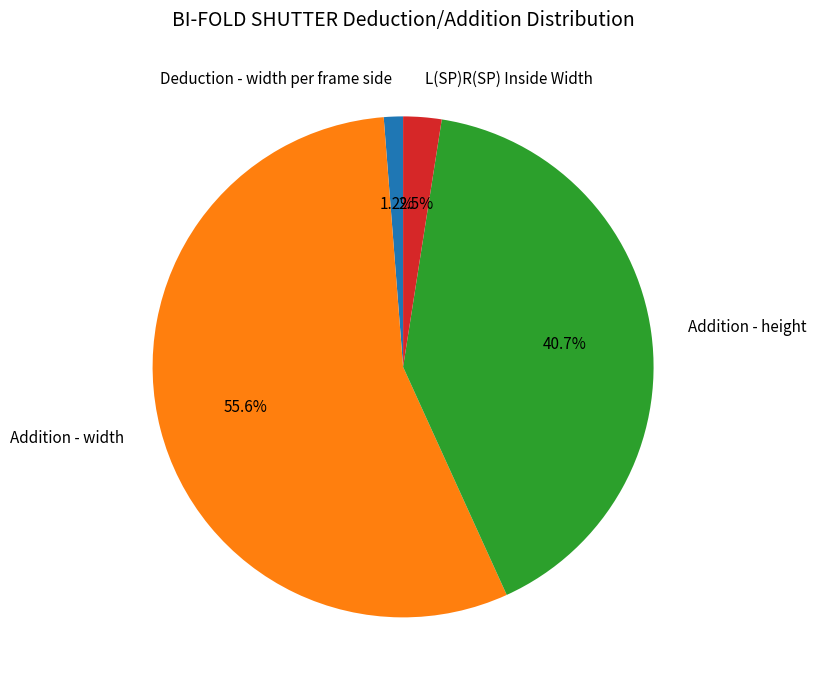

What is the total percentage of L(SP)R(SP) Inside Width and Deduction - width per frame side?

3.7%